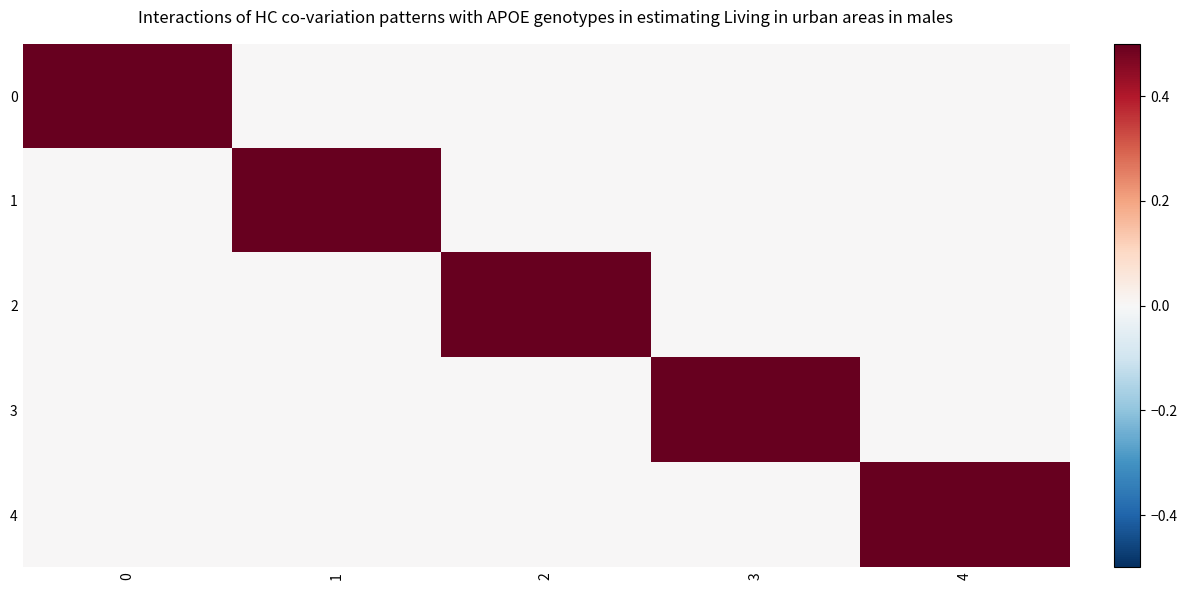

Which series changed the most between 2 and 3?

2